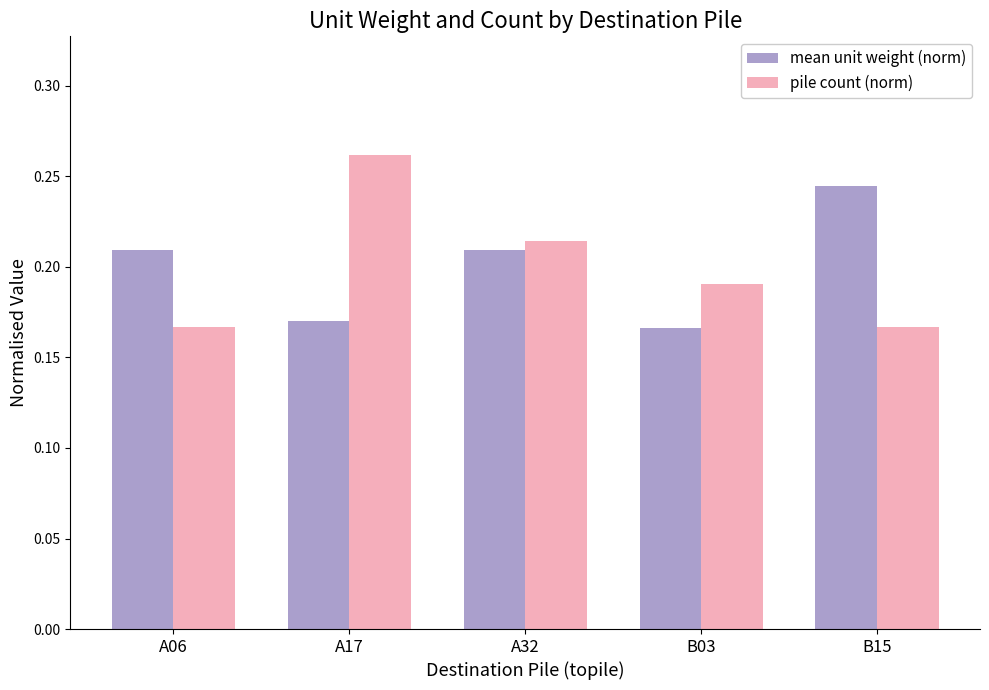

At A06, list the series in order from smallest to largest.

pile count (norm), mean unit weight (norm)